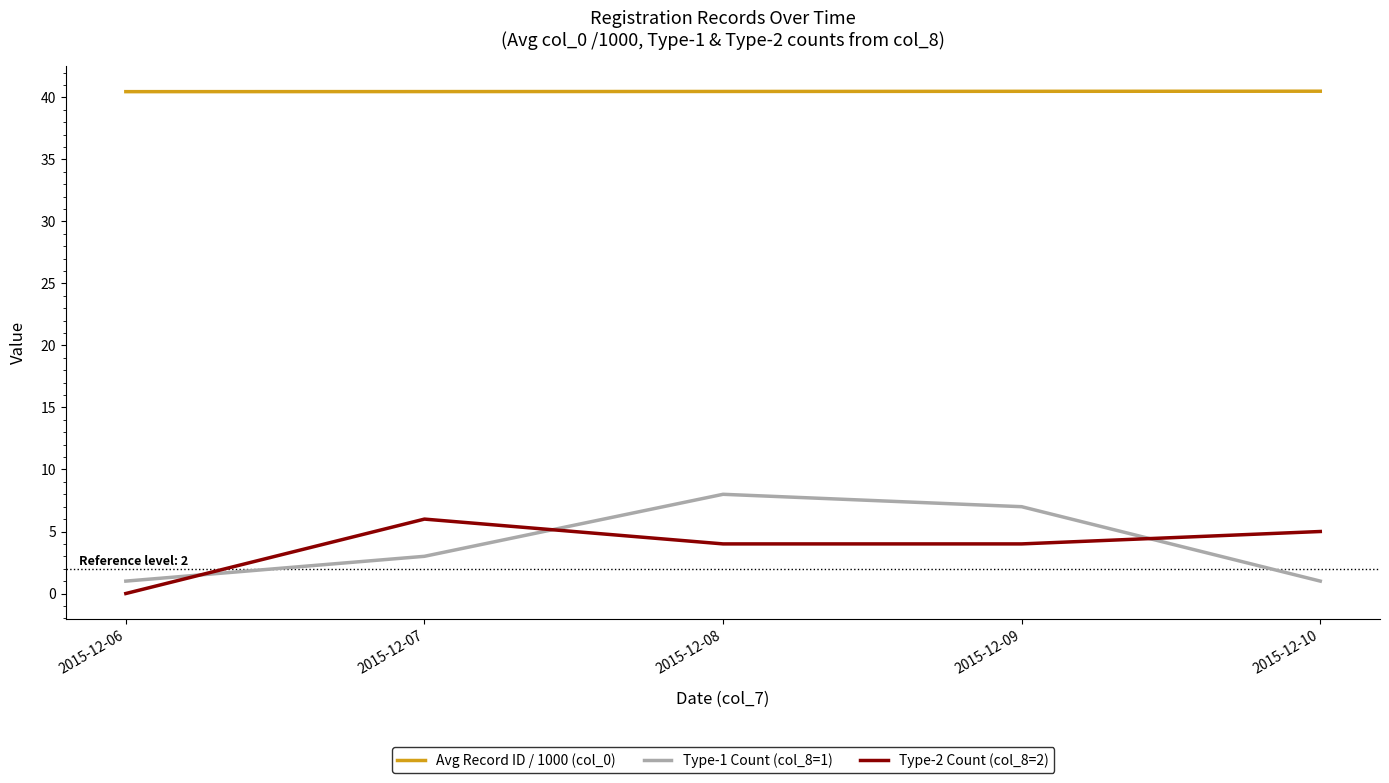

How many lines are shown in the chart?

3